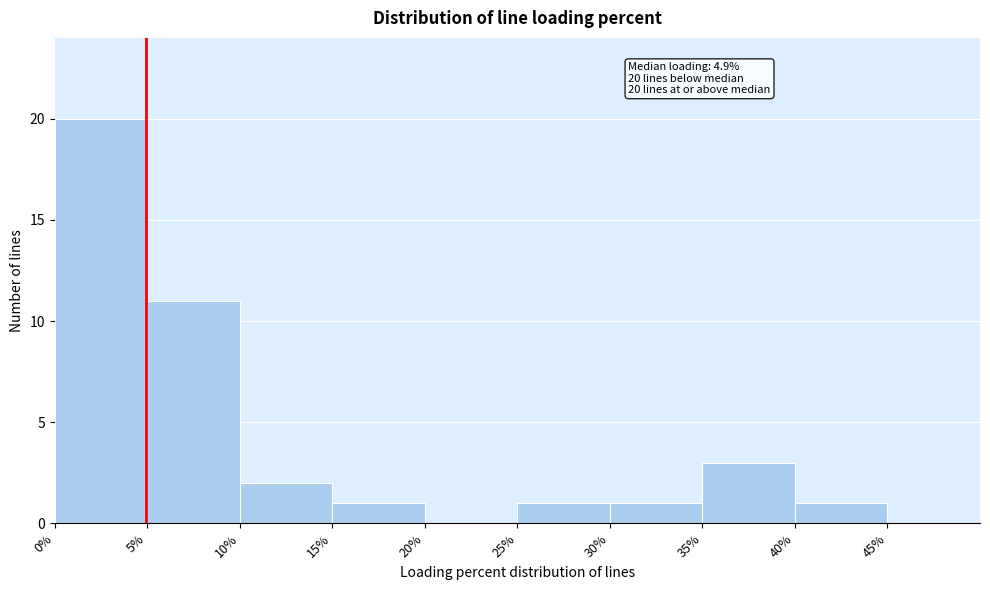

Which range on the x-axis has the tallest bar?

0 to 5